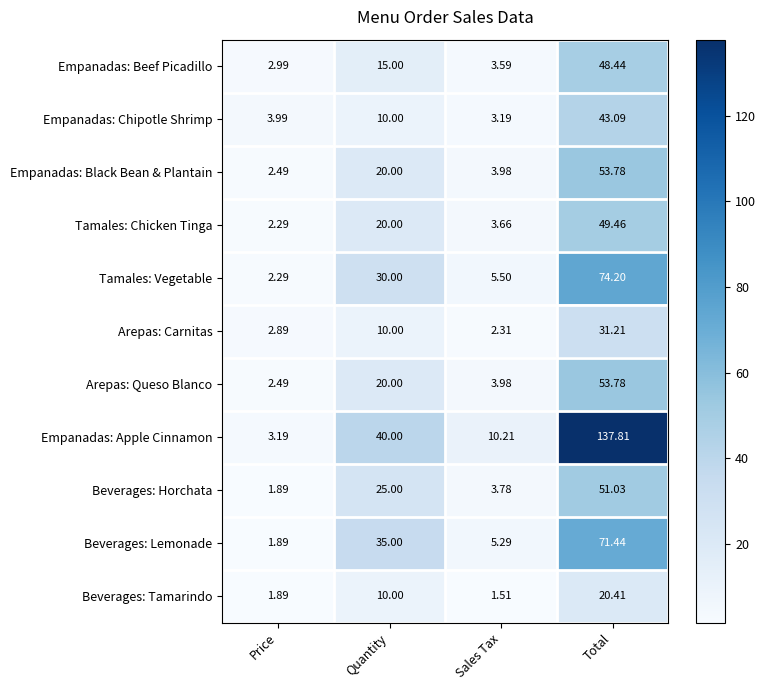

At which category is the sum across all series the highest?

Total